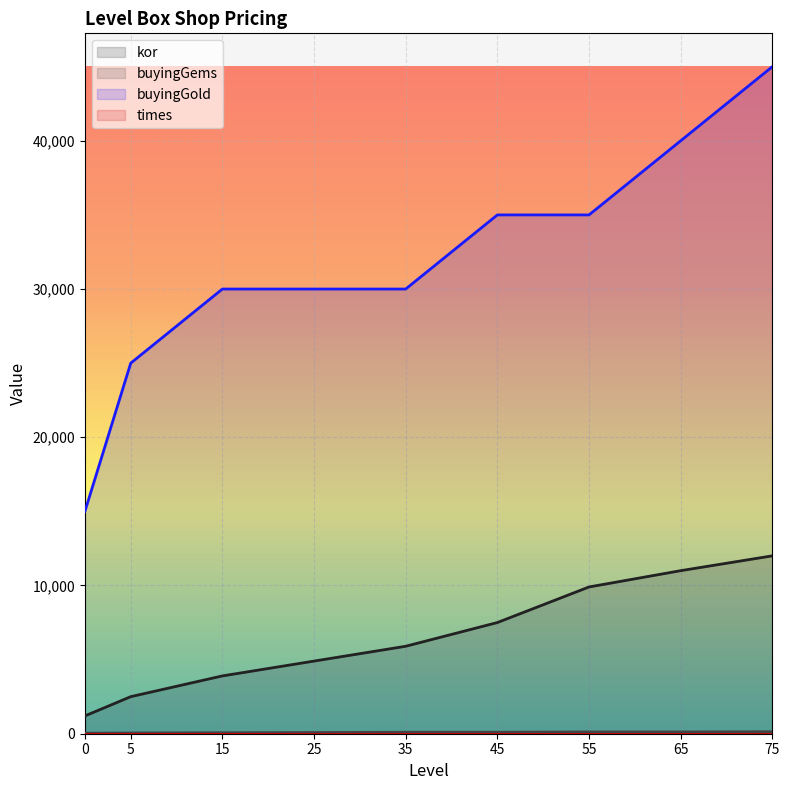

Read the buyingGems value at 0, to the nearest 50.

50